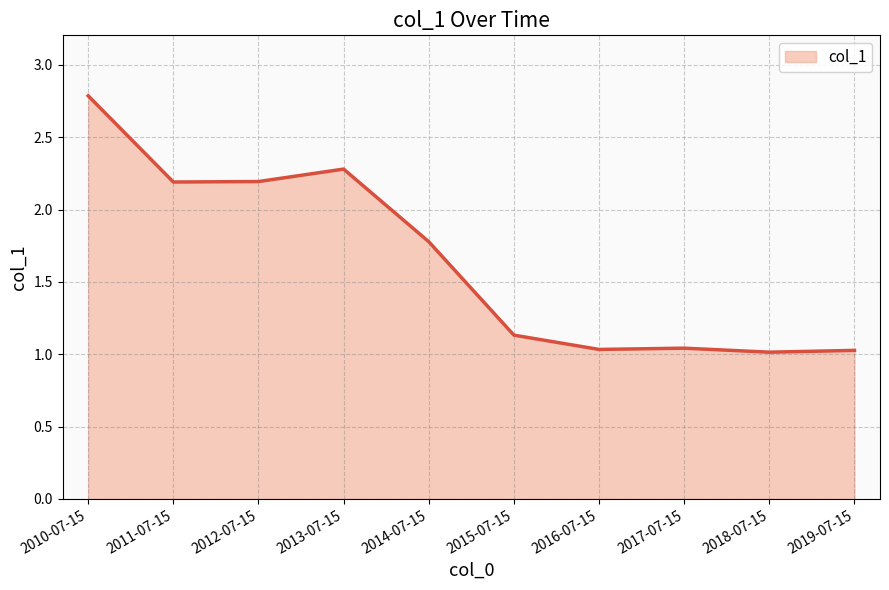

What is the label of the 1st point from the left?

2010-07-15